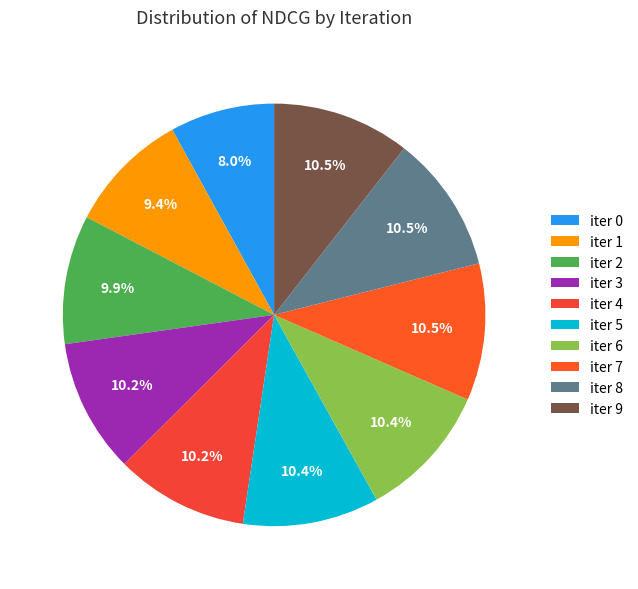

How many slices are in this pie chart?

10